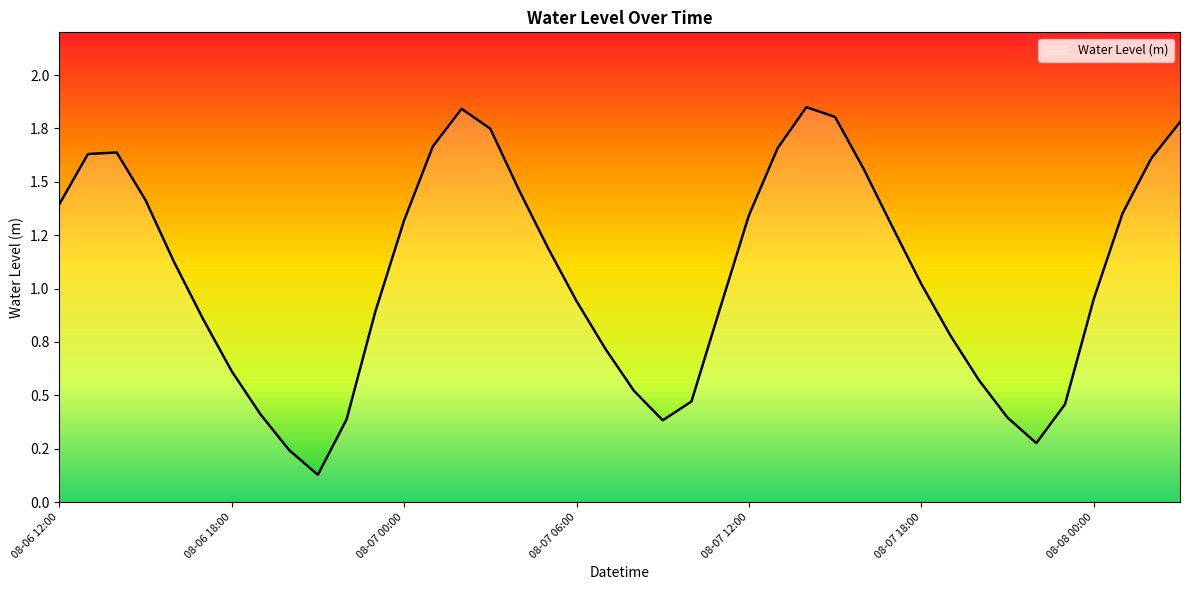

Which label corresponds to the largest value in the chart?

2023-08-07 14:00